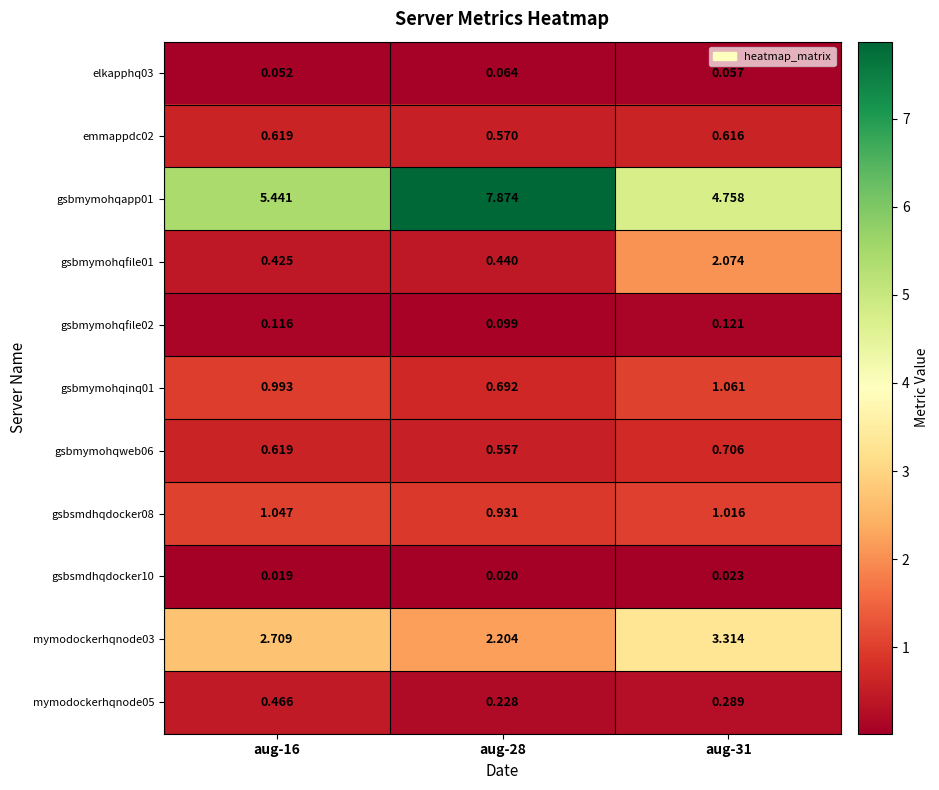

Is the value of mymodockerhqnode03 at aug-28 greater than the value of gsbmymohqapp01 at aug-28?

No